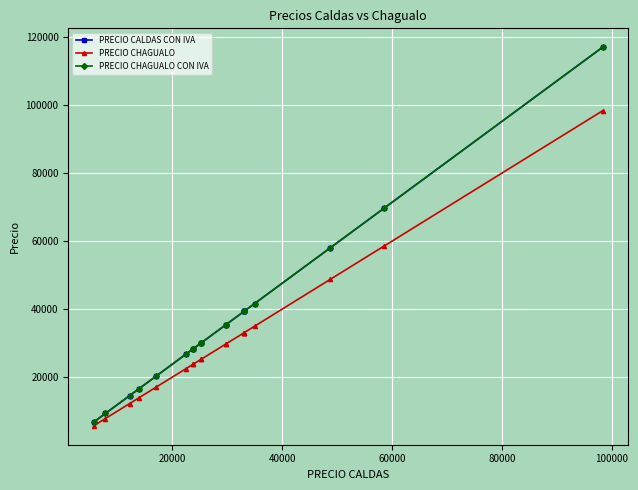

At how many categories does at least one series exceed 62901?

2